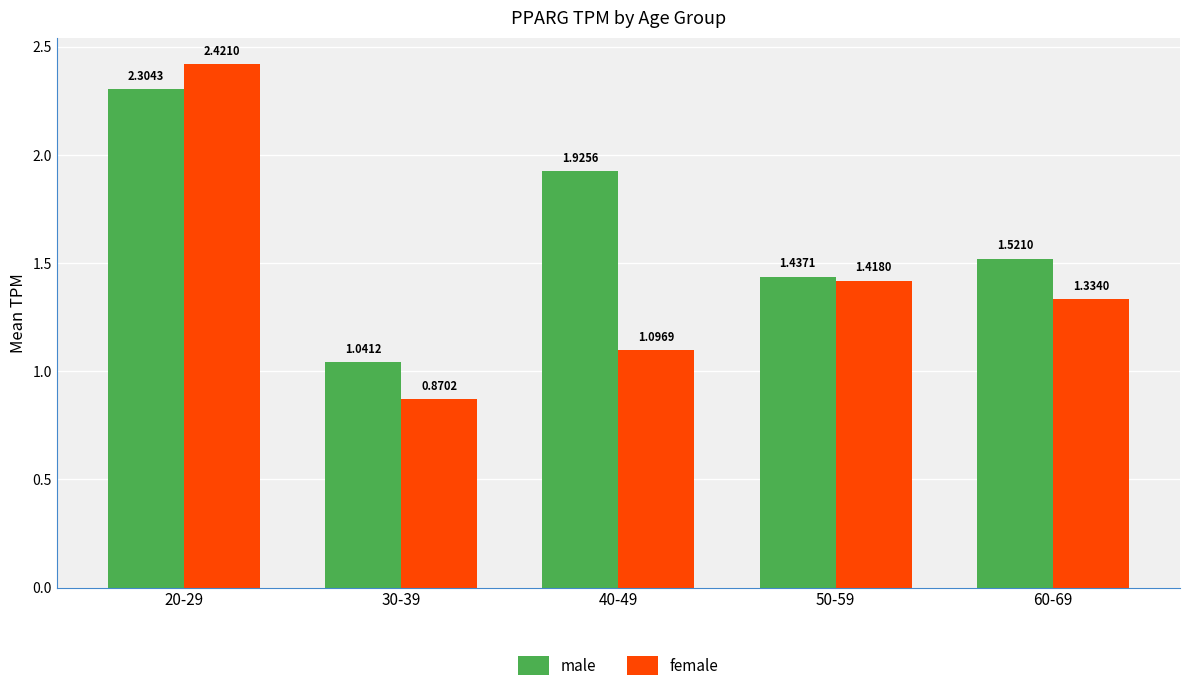

Which series changed the most between 20-29 and 30-39?

female